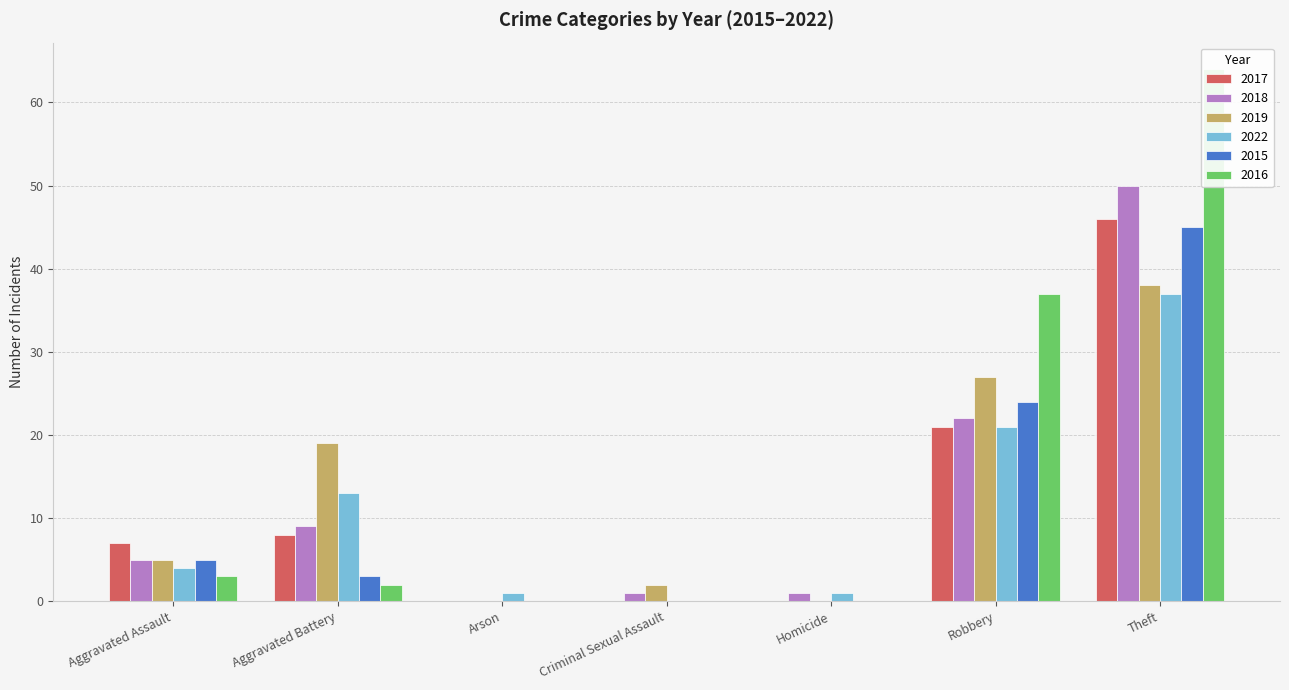

The 2018 series shows 2 at Homicide. True or false?

False